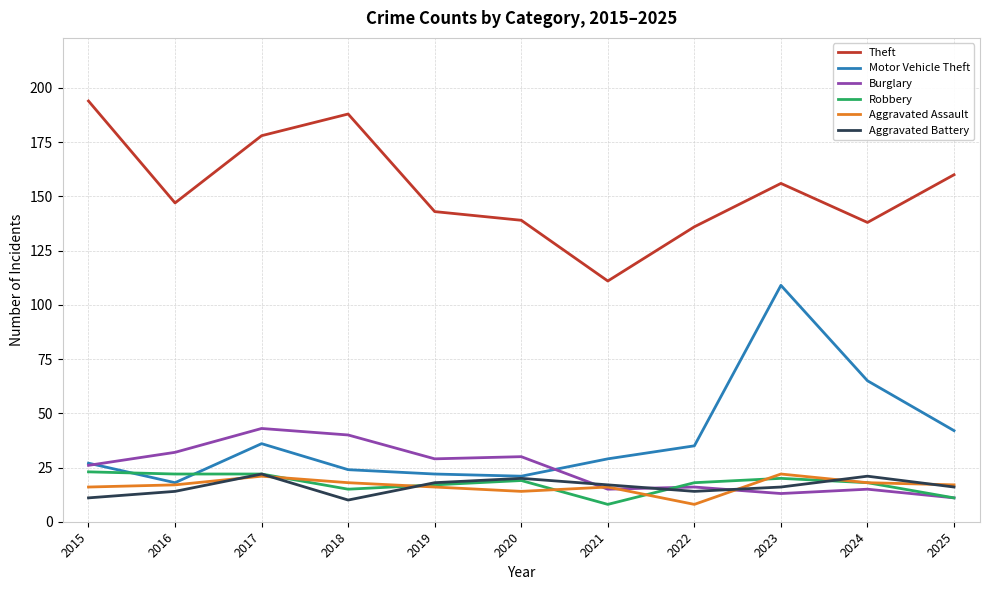

True or false: Aggravated Battery and Theft intersect in this chart.

False